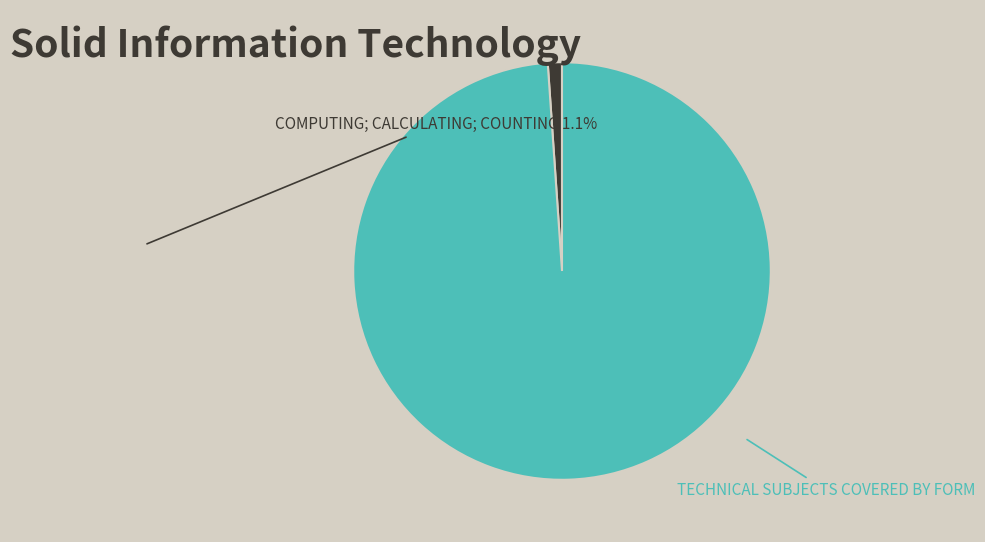

Is there any slice that represents more than half of the pie?

Yes